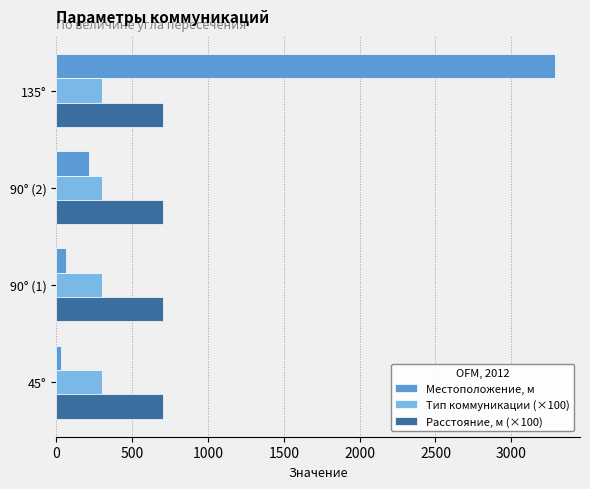

The Тип коммуникации (×100) series shows 300 at 135°. True or false?

True